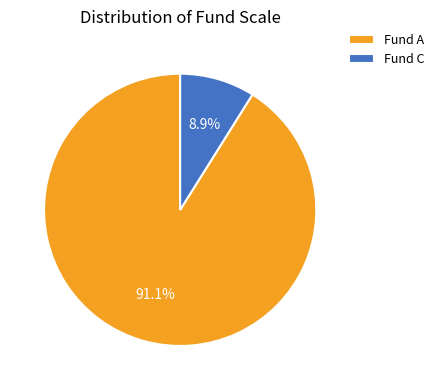

Rank the categories by value from lowest to highest.

Fund C, Fund A